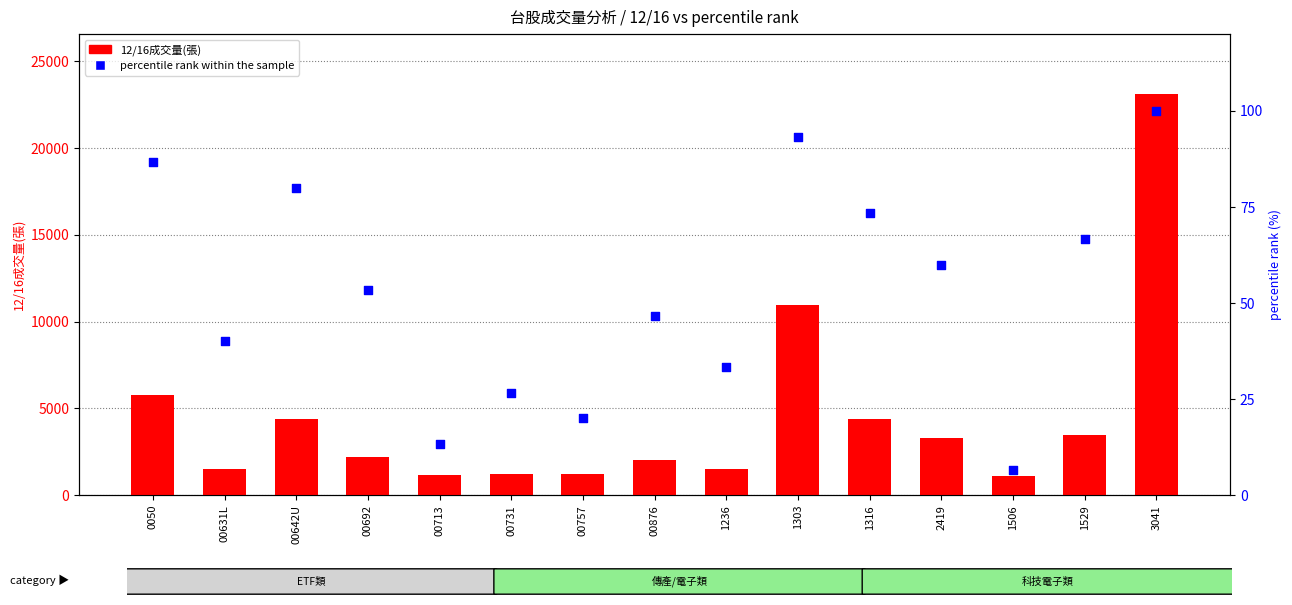

Which series has the widest spread of Y values?

12/16成交量(張)